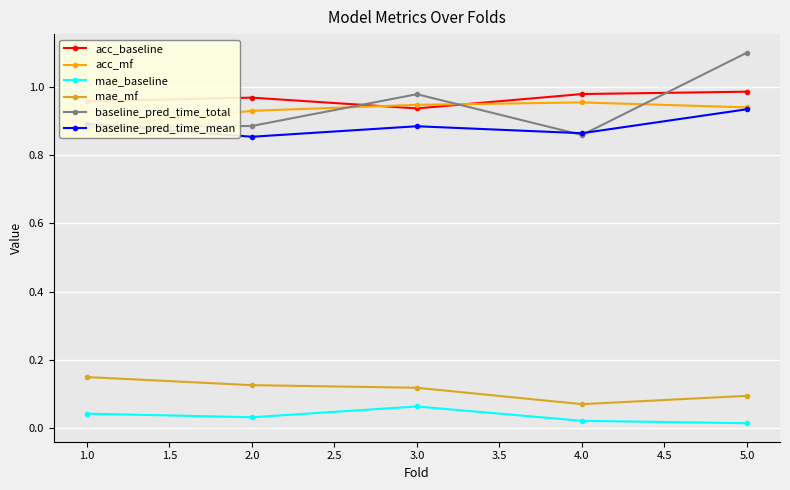

True or false: acc_baseline has more than 2 interior local peaks.

False